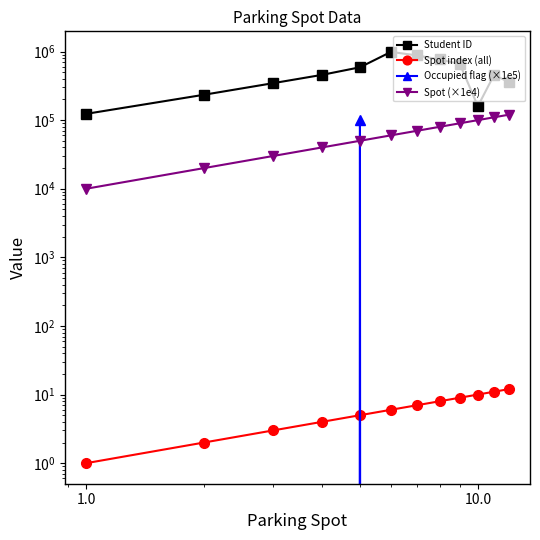

Reading left to right, list all the values displayed in this chart.

Student ID: 123456	234567	345678	456789	589090	987654	876543	765432	654321	159357	456852	357159
Spot index (all): 1	2	3	4	5	6	7	8	9	10	11	12
Occupied flag (×1e5): 0	0	0	0	100000	0	0	0	0	0	0	0
Spot (×1e4): 10000	20000	30000	40000	50000	60000	70000	80000	90000	100000	110000	120000